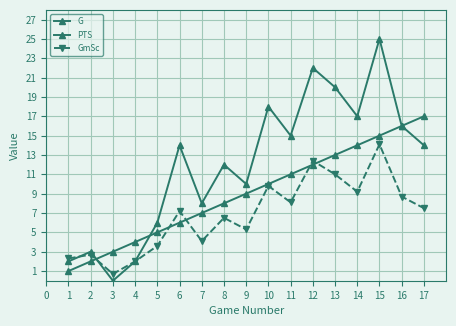

Reading left to right, transcribe all the data shown in this chart.

G: 1.0	2.0	3.0	4.0	5.0	6.0	7.0	8.0	9.0	10.0	11.0	12.0	13.0	14.0	15.0	16.0	17.0
PTS: 2.0	3.0	0.0	2.0	6.0	14.0	8.0	12.0	10.0	18.0	15.0	22.0	20.0	17.0	25.0	16.0	14.0
GmSc: 2.3	2.7	0.7	2.0	3.6	7.2	4.1	6.5	5.3	9.8	8.1	12.4	11.0	9.2	14.1	8.7	7.5